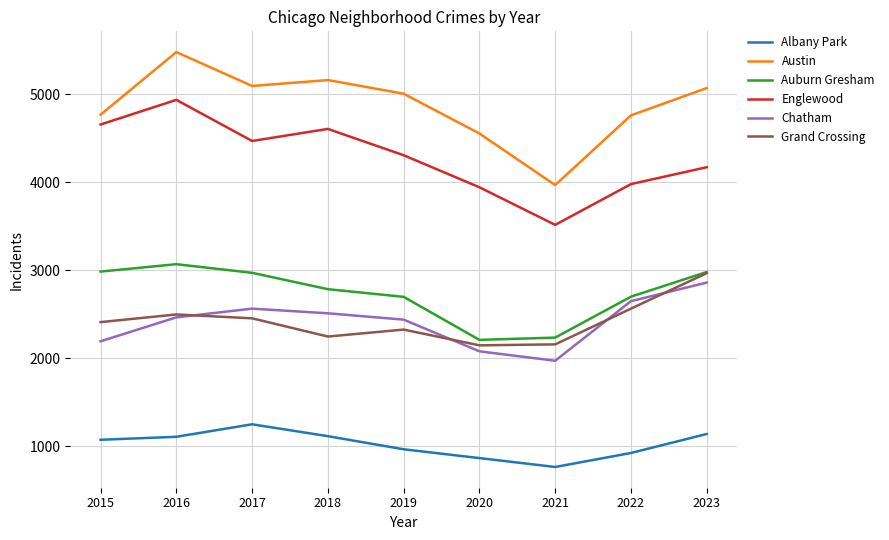

Which series has the largest range (max minus min)?

Austin